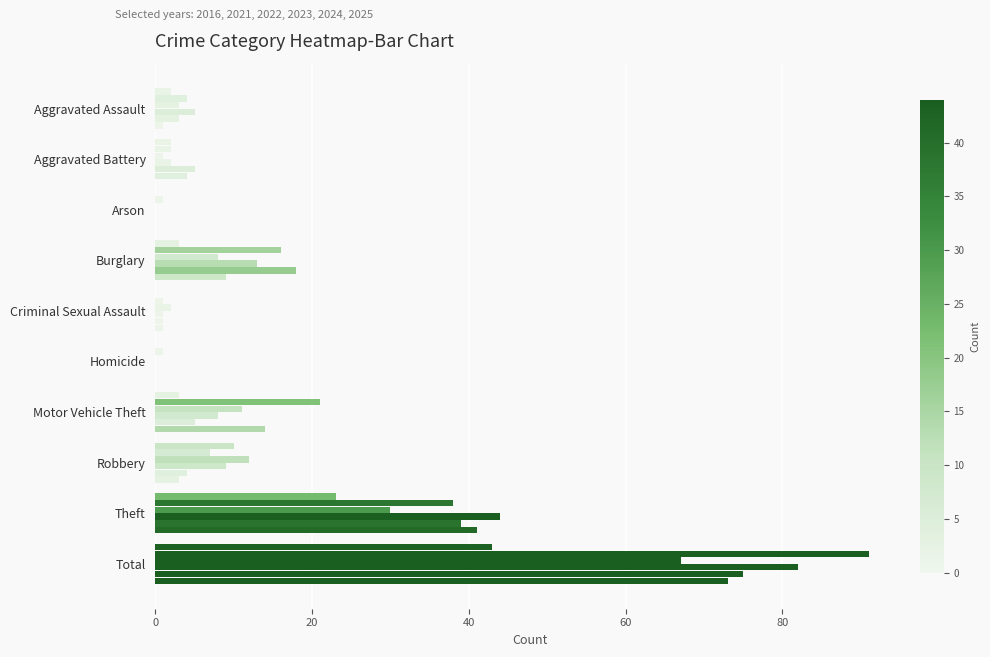

How many series are shown in this chart?

6